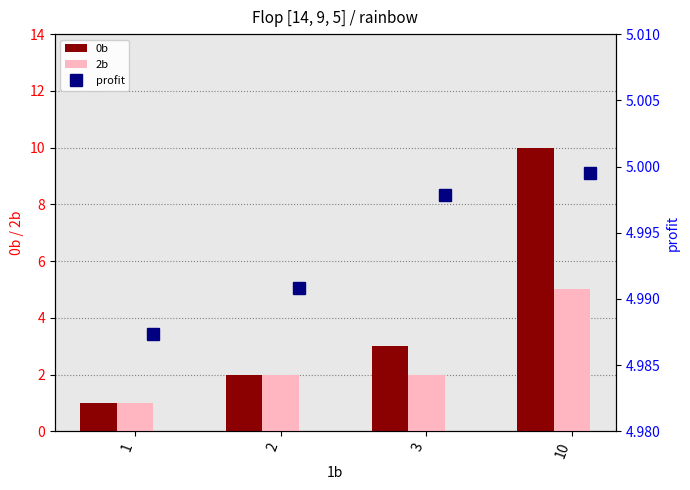

What is the difference between the maximum and second lowest values in the 2b series?

3